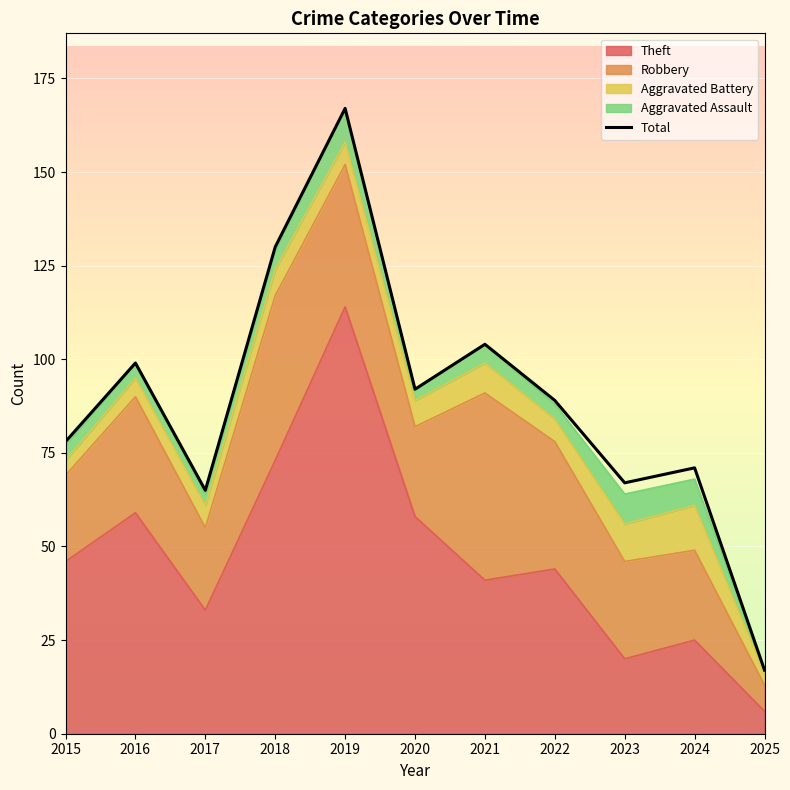

What is the average value?

89